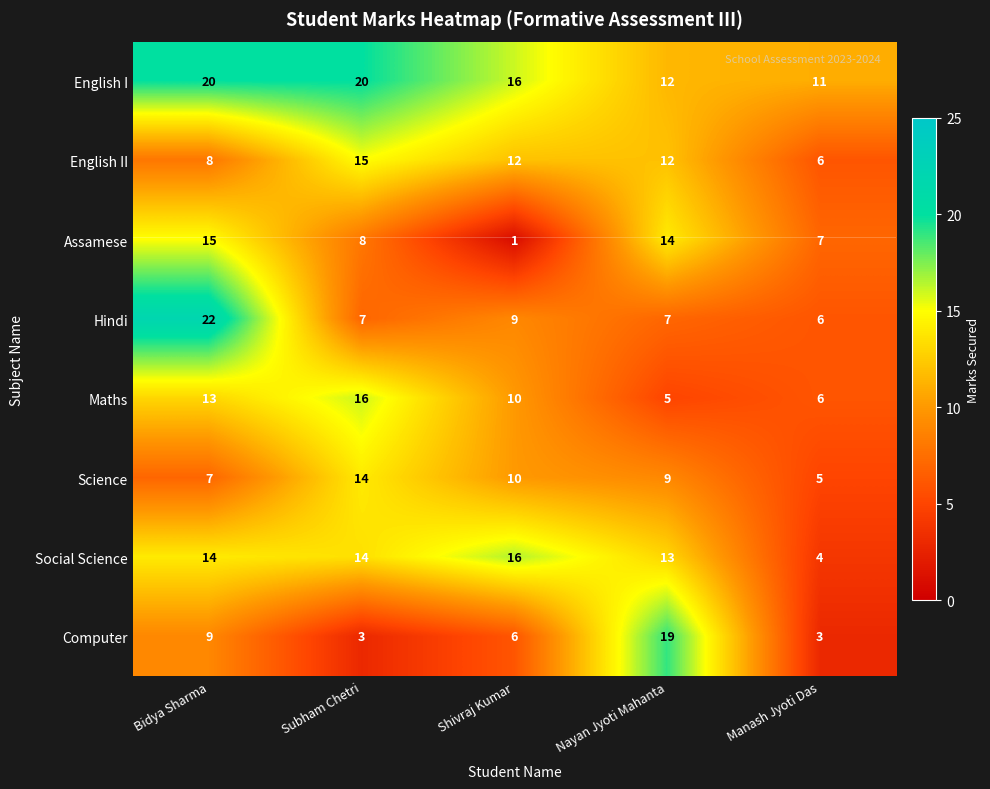

At how many categories does at least one series exceed 3?

5